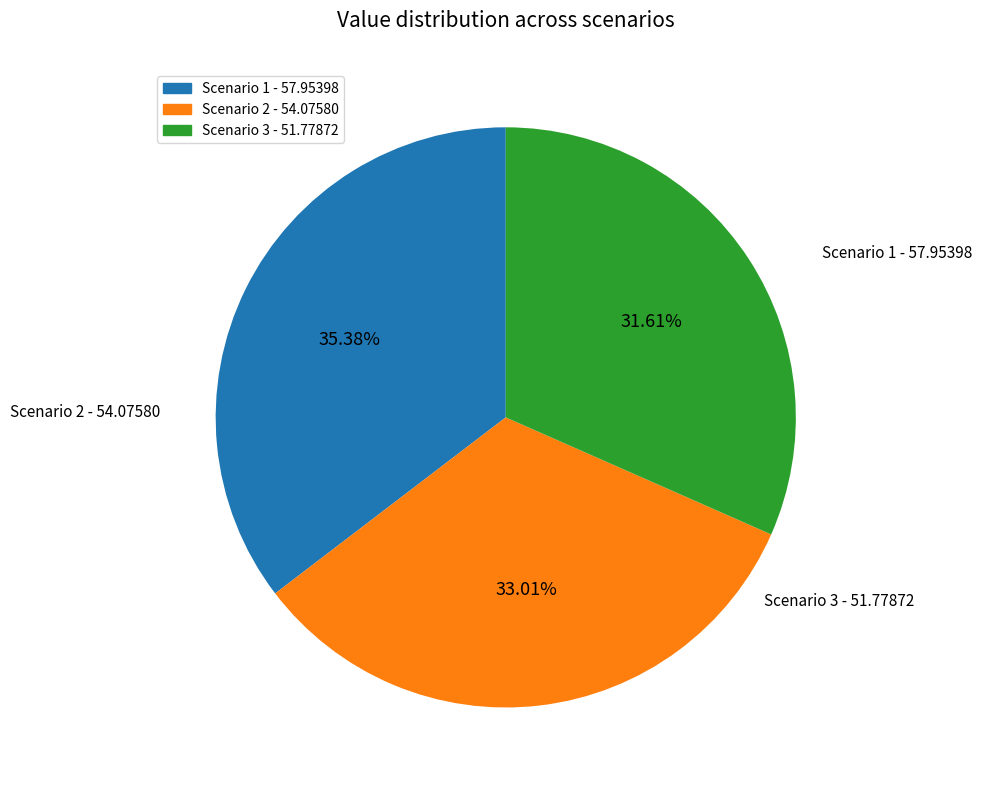

True or false: Scenario 3 accounts for 32% of the total.

True